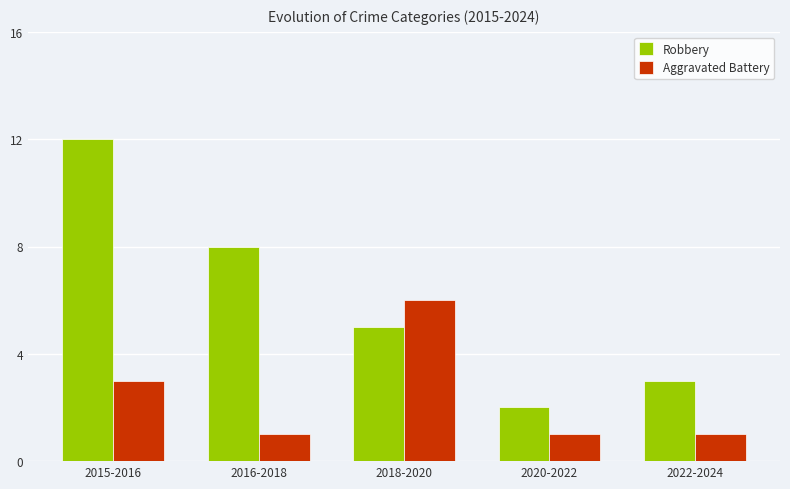

What is the greatest value displayed?

12